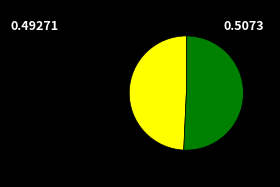

Is there a majority slice in this chart?

Yes